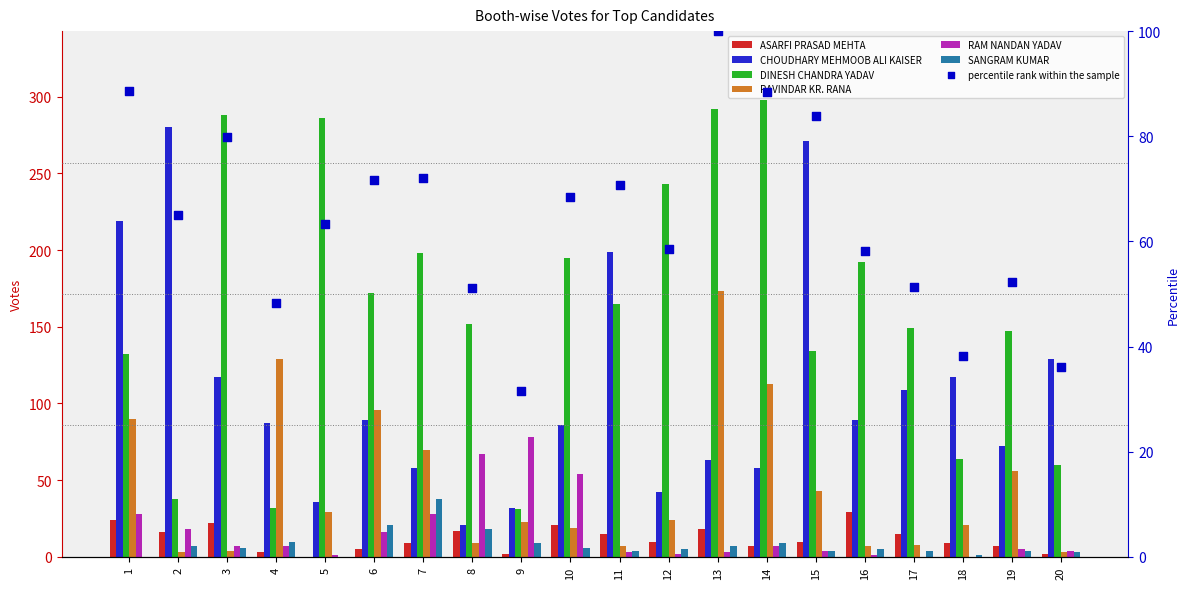

Which series has the widest spread of Y values?

DINESH CHANDRA YADAV